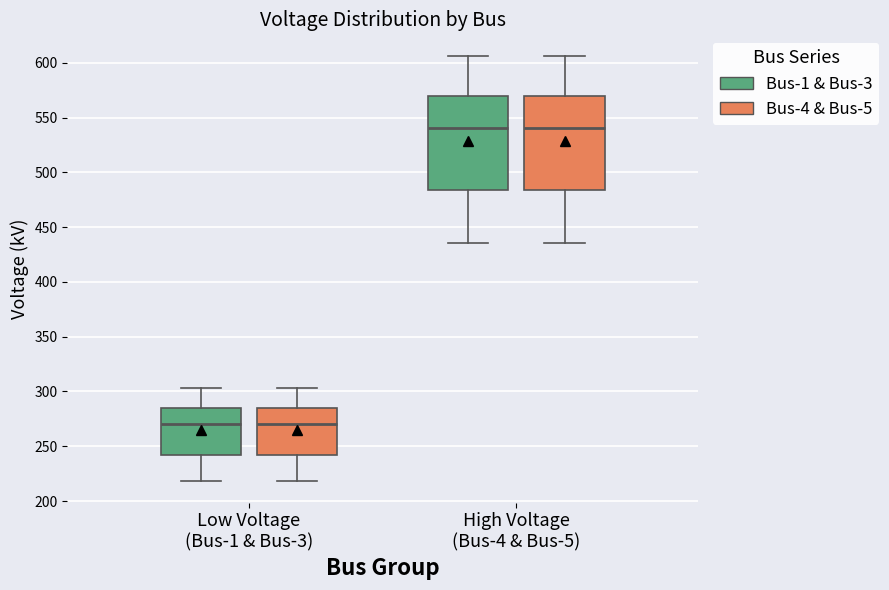

Reading left to right, read every box against the y-axis: the position of its median line, the range the box covers, and the ends of its whiskers. The values are not printed on the chart, so give them approximately, as read against the axis.

Low Voltage (Bus-1 & Bus-3) (Bus-1 & Bus-3): median 270, box 240 to 285, whiskers 220 to 305
Low Voltage (Bus-1 & Bus-3) (Bus-4 & Bus-5): median 270, box 240 to 285, whiskers 220 to 305
High Voltage (Bus-4 & Bus-5) (Bus-1 & Bus-3): median 540, box 485 to 570, whiskers 435 to 605
High Voltage (Bus-4 & Bus-5) (Bus-4 & Bus-5): median 540, box 485 to 570, whiskers 435 to 605